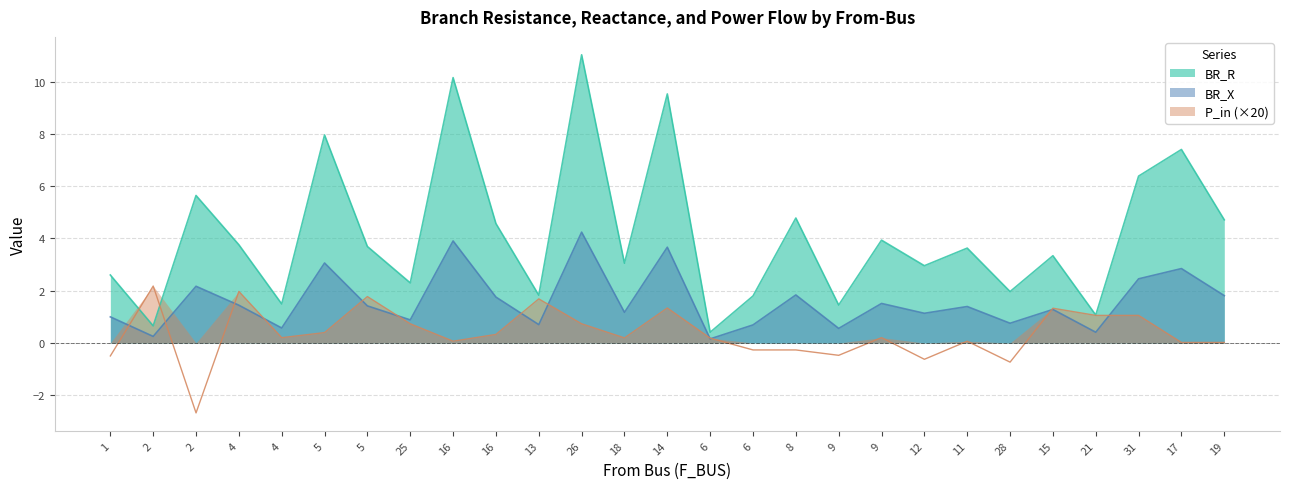

At which label is P_in closest to 0?

19